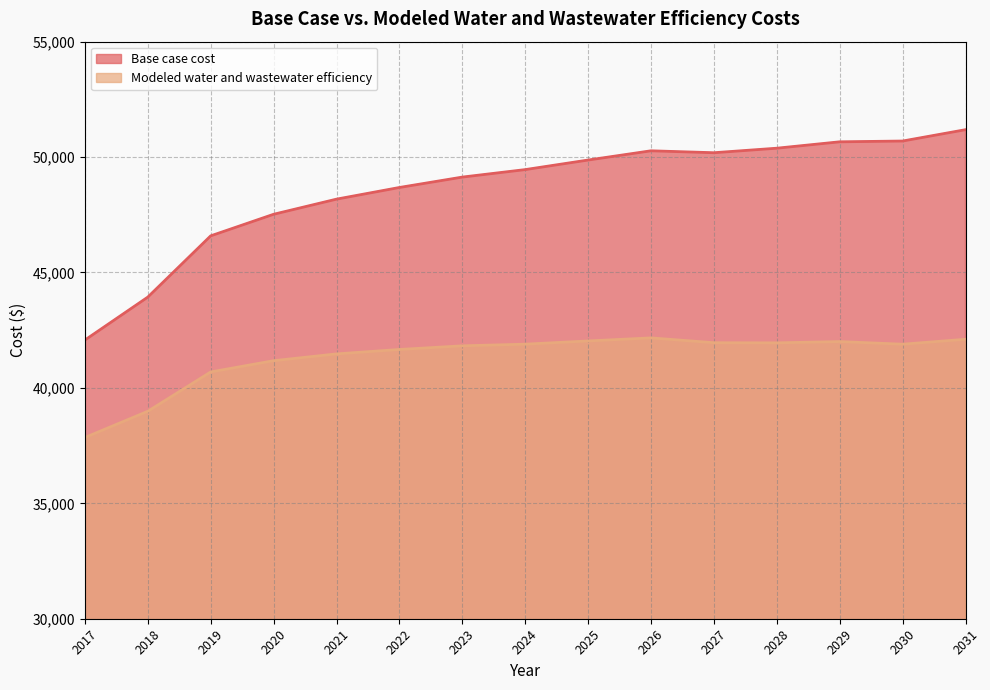

True or false: Base case cost and Modeled water and wastewater efficiency cross at least once.

False